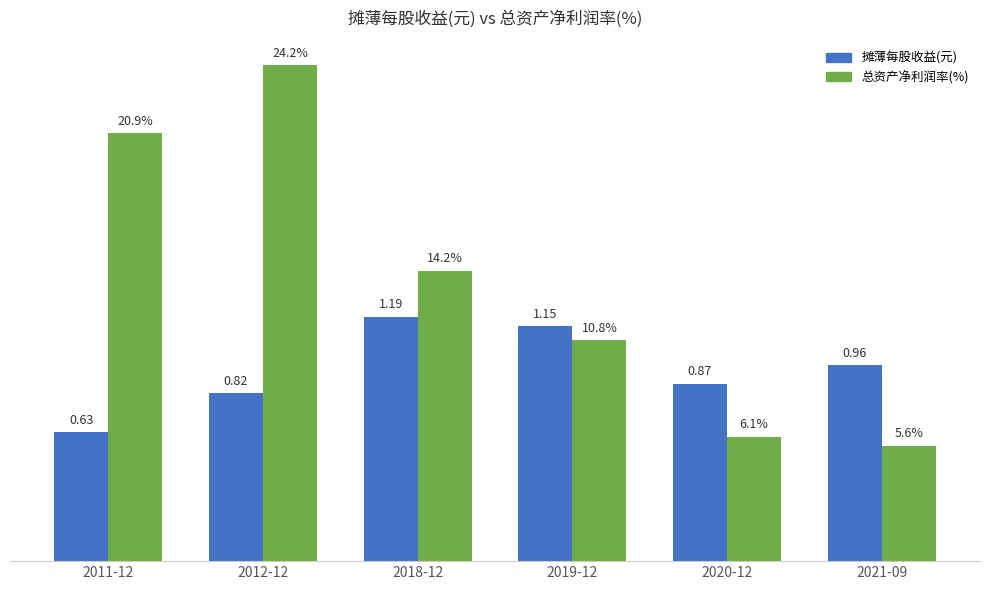

At which category is the sum across all series the highest?

2012-12